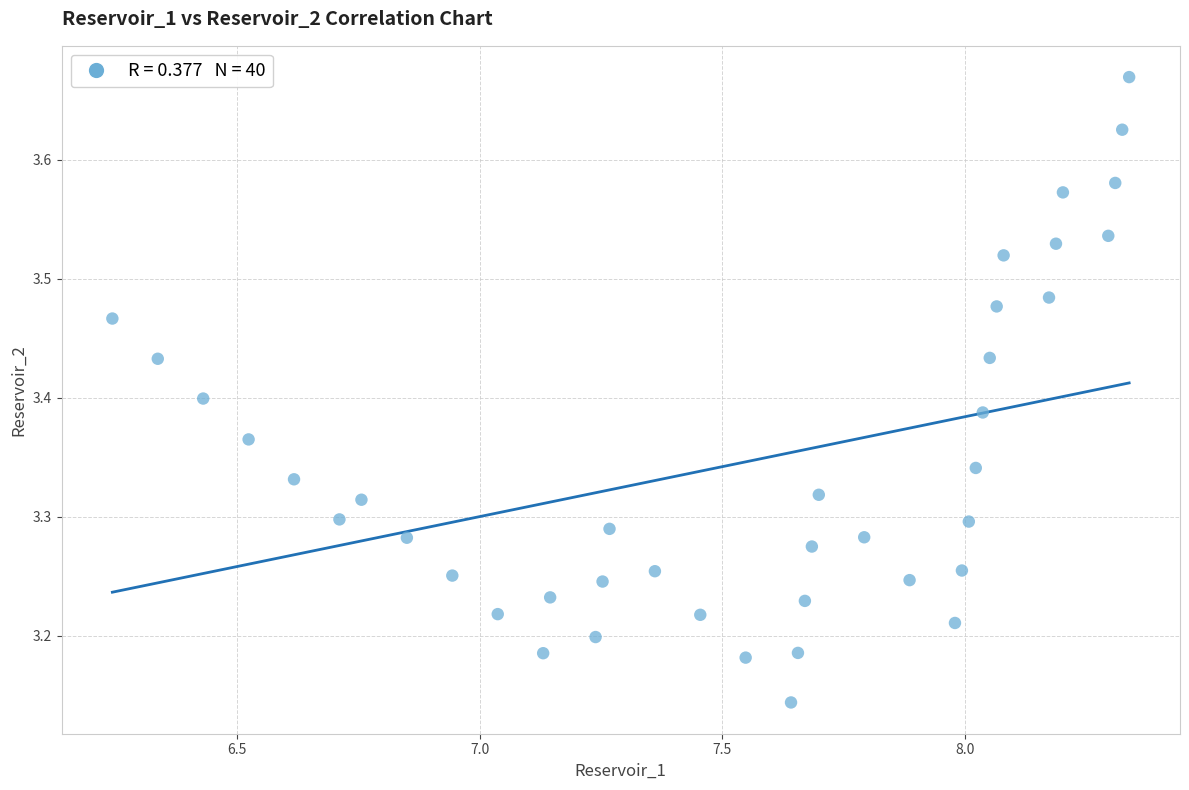

What is the range of X values (max minus min)?

2.1